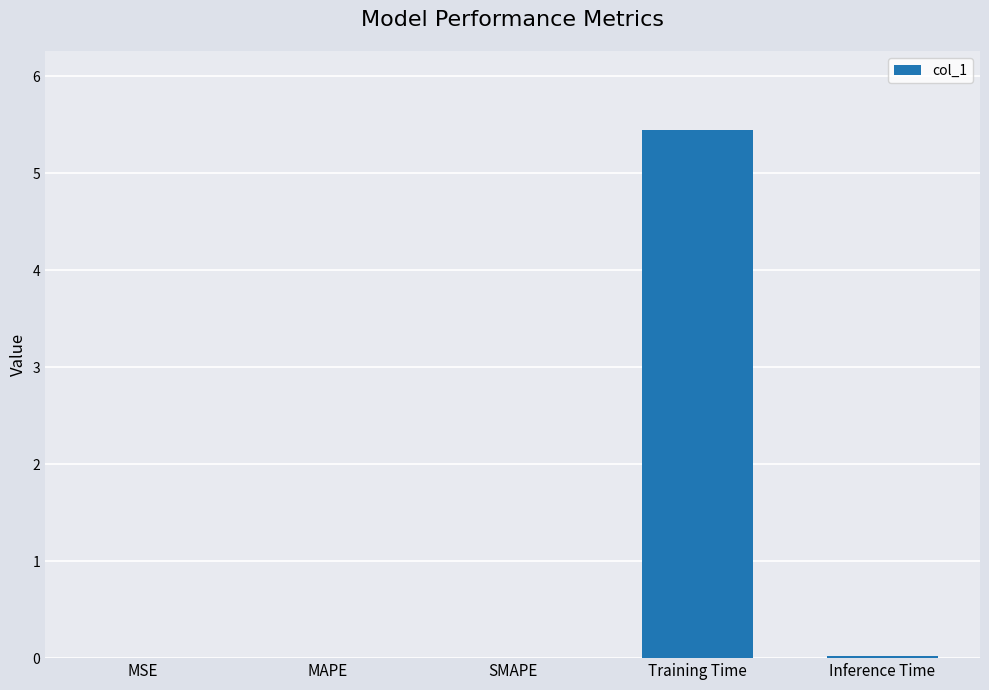

Which category has the highest value across all series?

Training Time